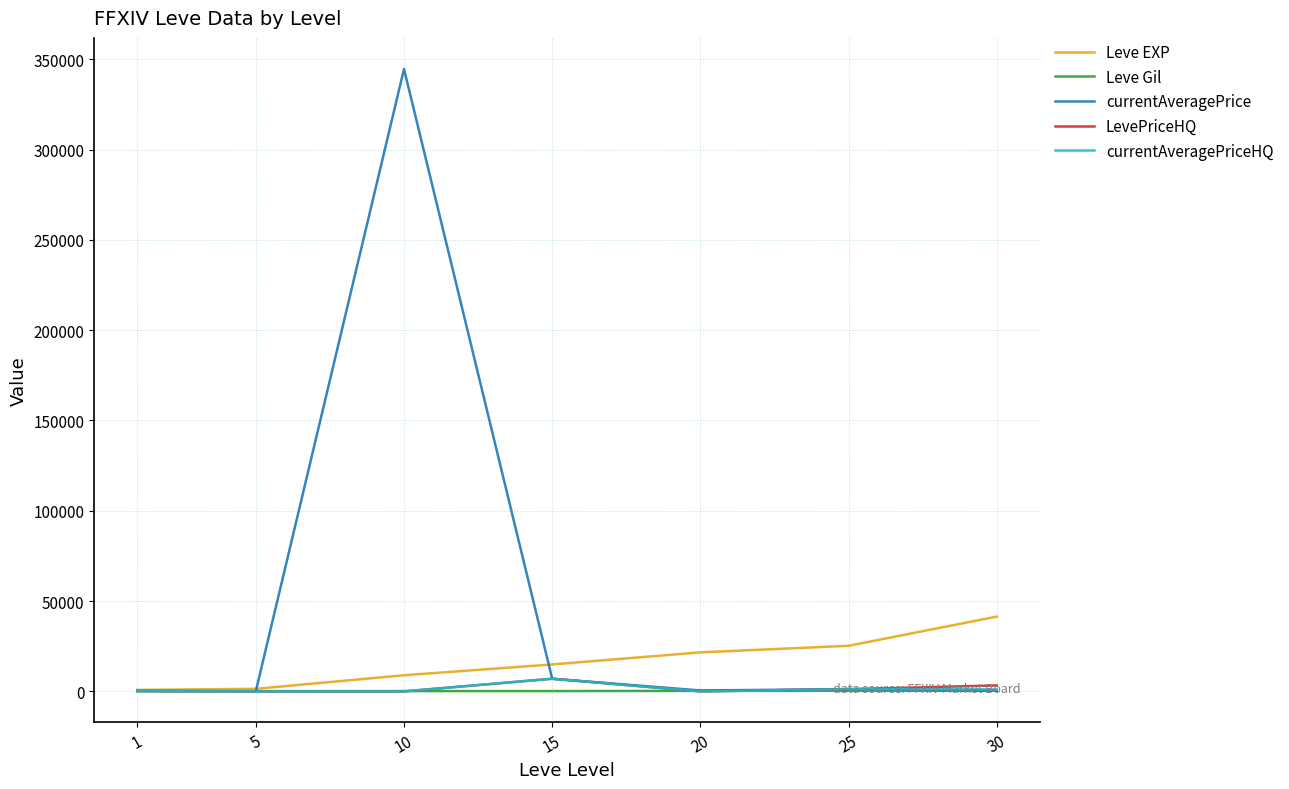

At which category is the sum across all series the highest?

10